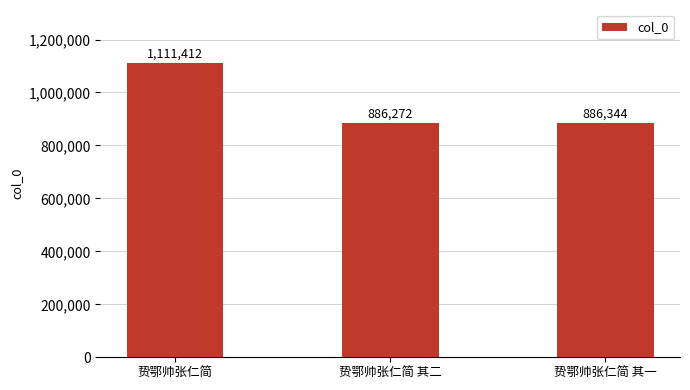

Read the value at 贽鄂帅张仁简 其一.

886344